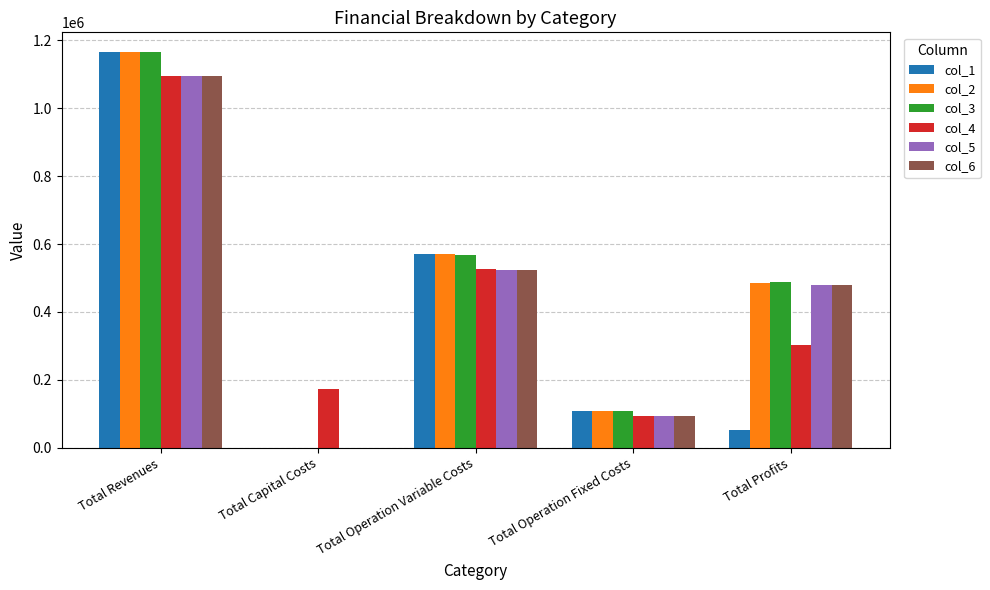

True or false: col_5 has a value of 523795.7 at Total Operation Variable Costs.

True